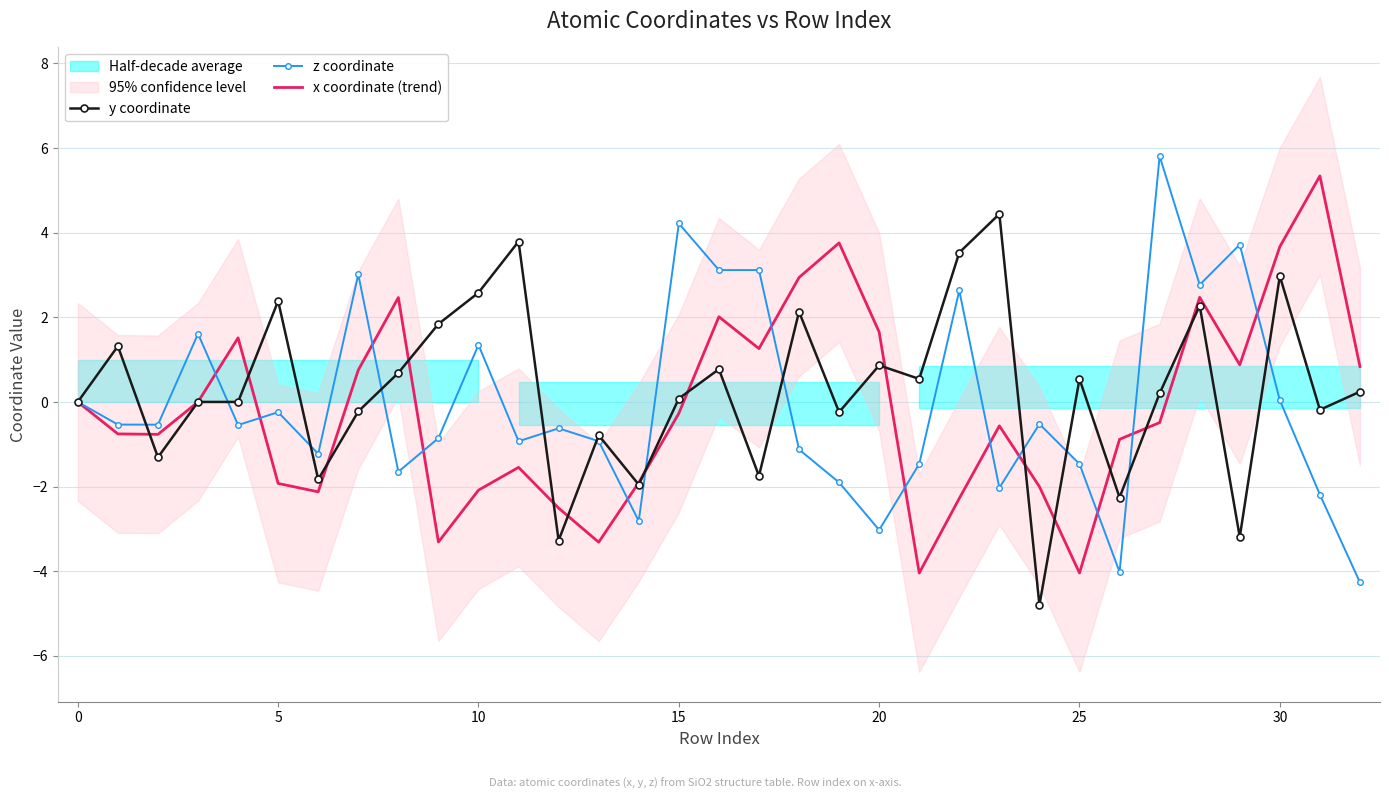

Between 27 and 30, which is larger?

30